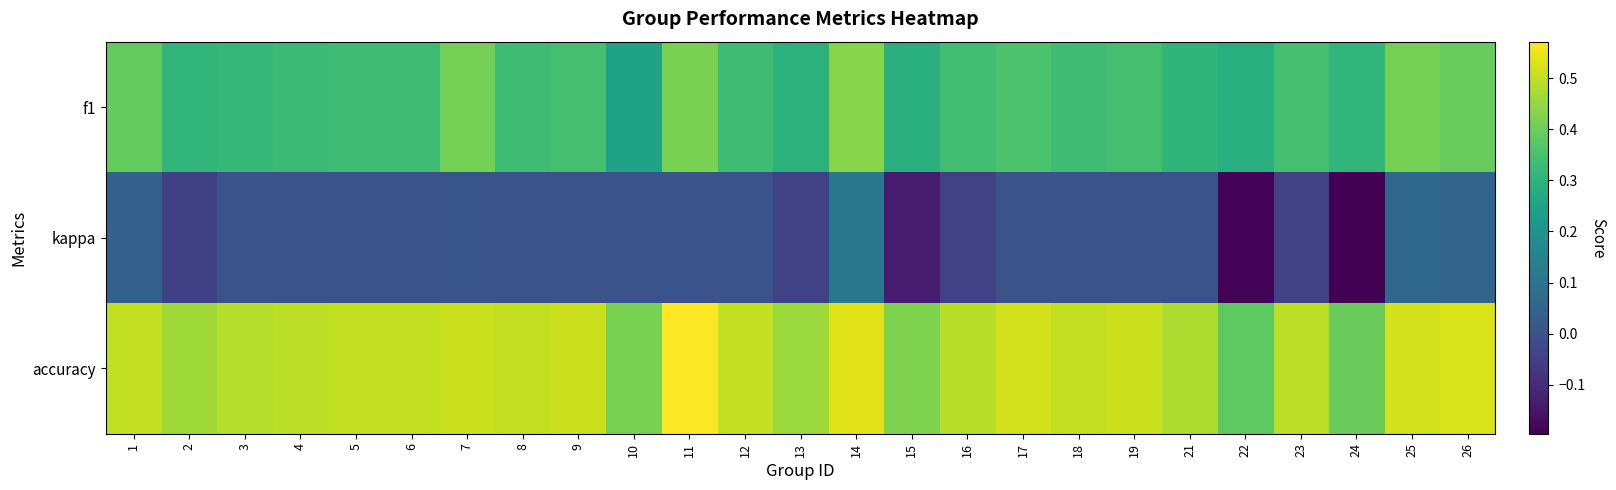

What is the spread (max minus min) of values at 17?

0.5